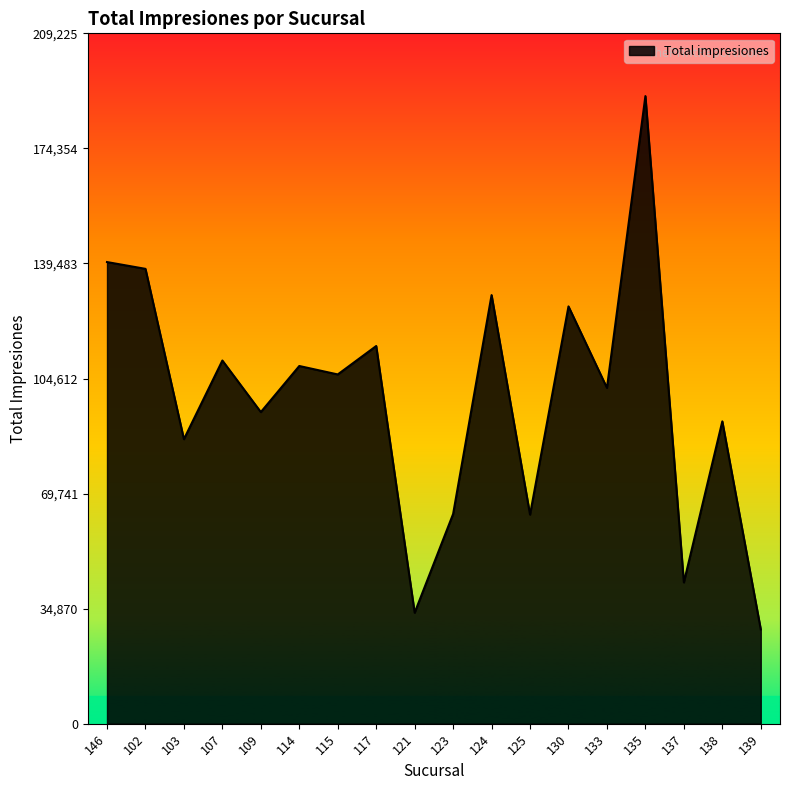

True or false: the data shows 137846 at 102.

True